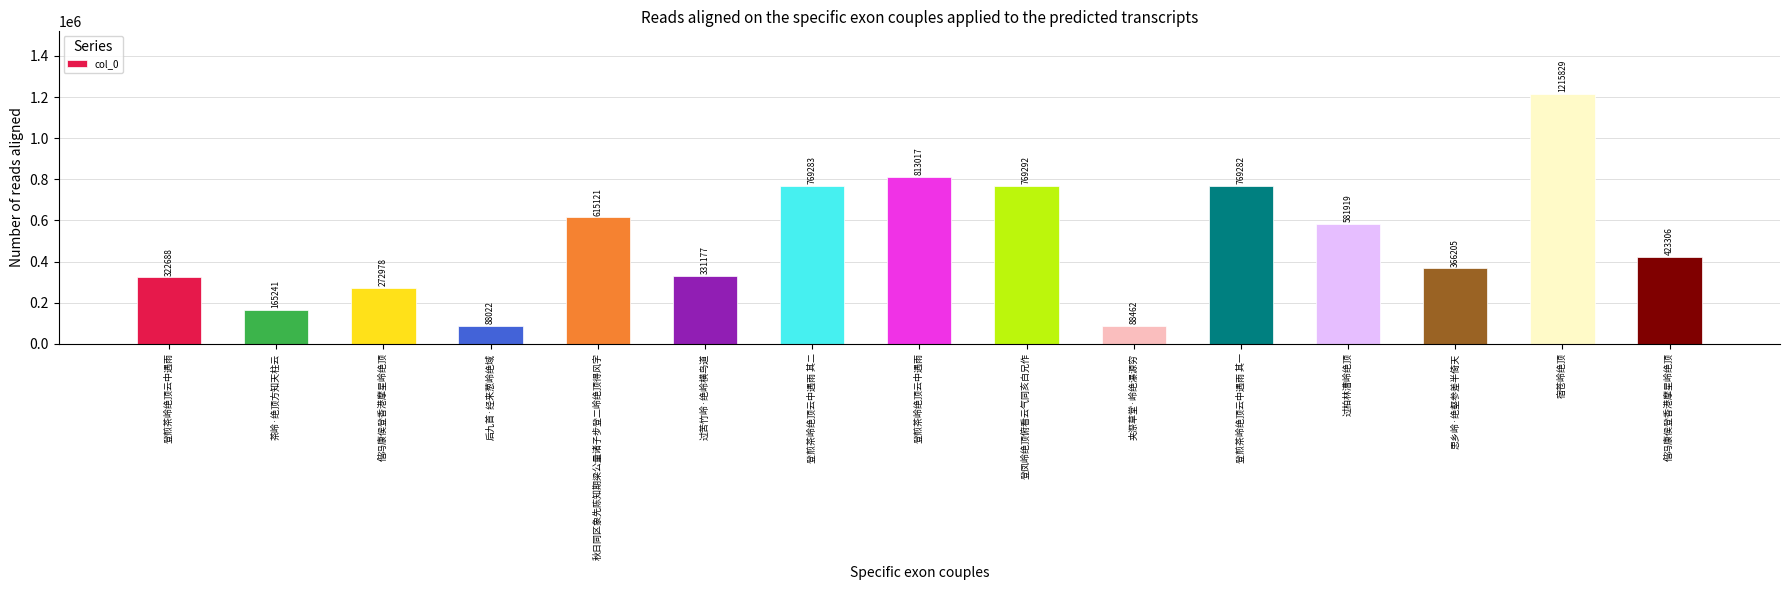

Rank the categories by value from highest to lowest.

宿苍岭绝顶, 登煎茶岭绝顶云中遇雨, 登凤岭绝顶俯看云气同亥白兄作, 登煎茶岭绝顶云中遇雨 其二, 登煎茶岭绝顶云中遇雨 其一, 秋日同区象先陈知期梁公量诸子步登二岭绝顶得风字, 过柏林漕岭绝顶, 偕冯康侯登香港摩星岭绝顶, 思乡岭·绝壑参差半倚天, 过苦竹岭·绝岭横鸟道, 登煎茶岭绝顶云中遇雨, 偕冯康侯登香港摩星岭绝顶, 茶岭·绝顶方知天柱云, 夹漈草堂·岭绝瀑源穷, 后九首·经来葱岭绝域